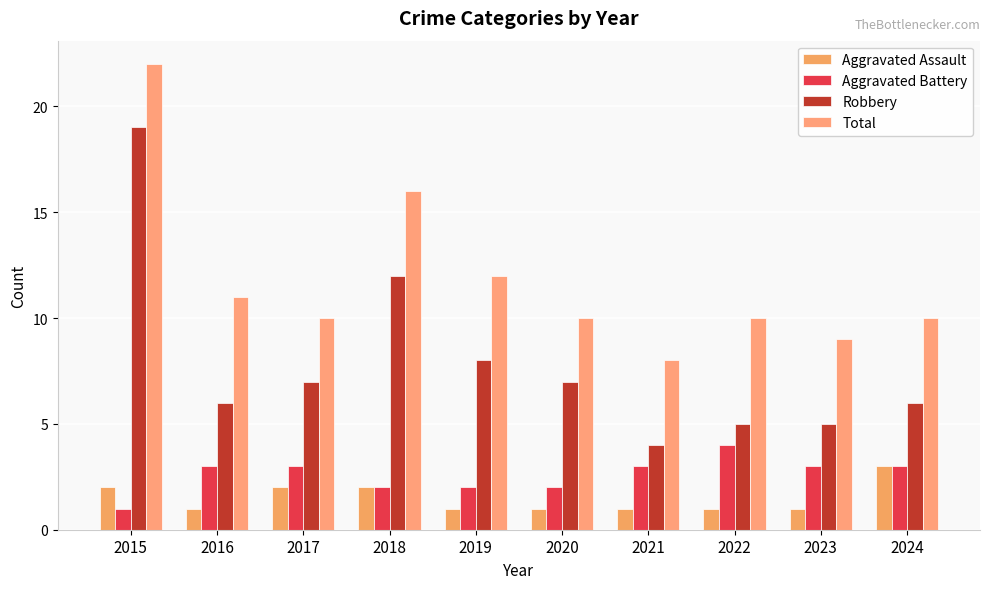

How many data points in Robbery are less than 7?

5